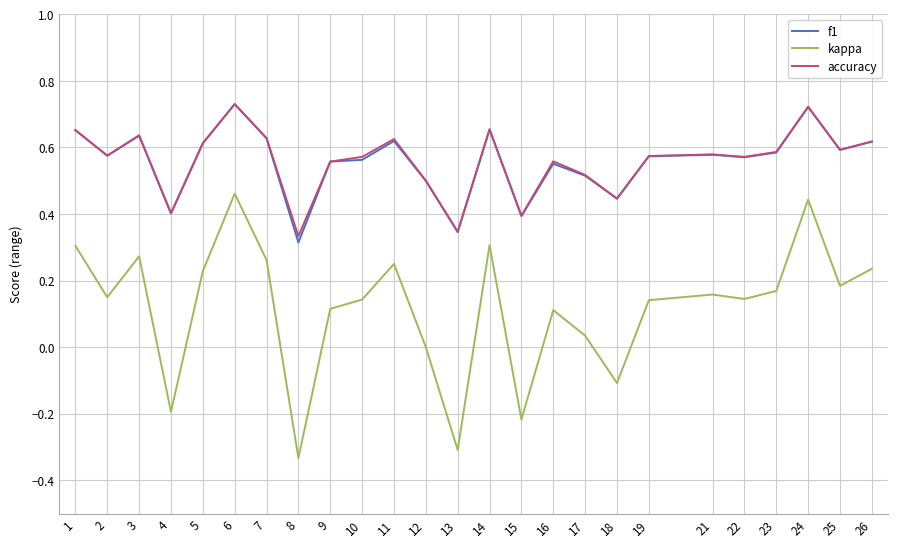

What are all the series names shown in the legend?

f1, kappa, accuracy